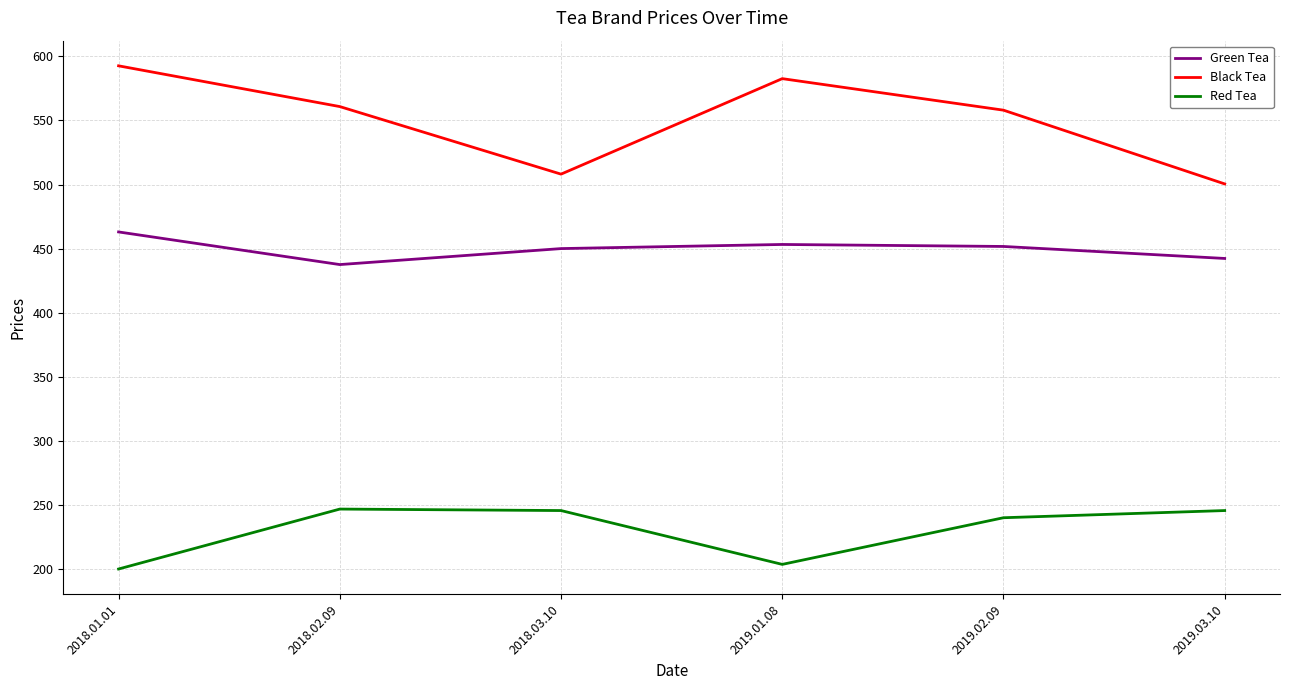

Which series has the largest total across all categories?

Black Tea